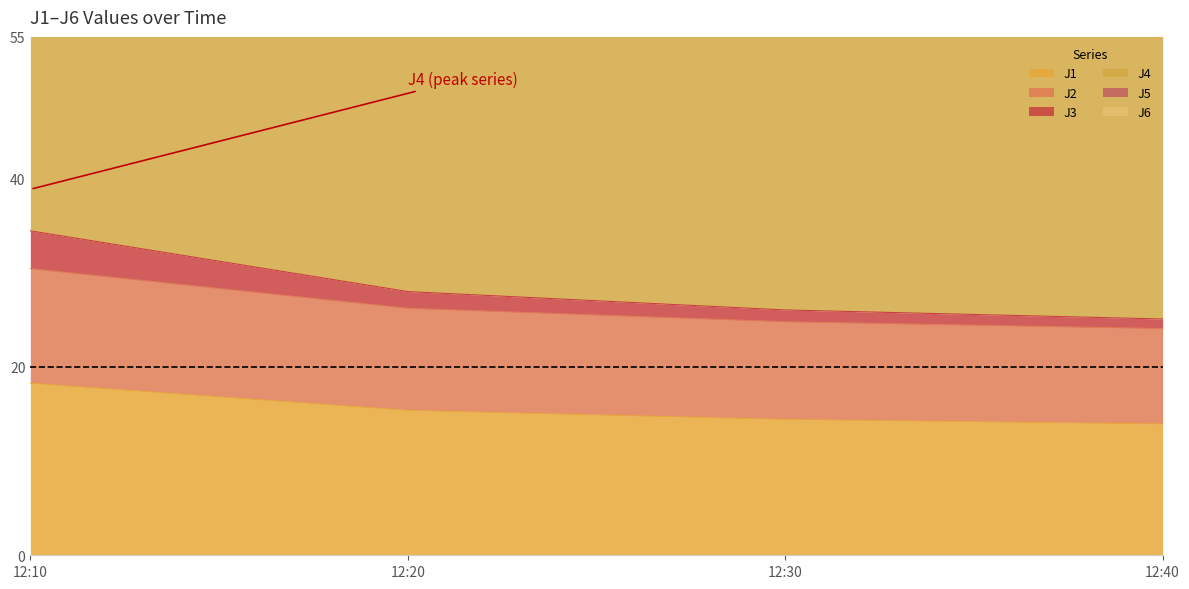

At which label is J2 closest to 27?

12:20